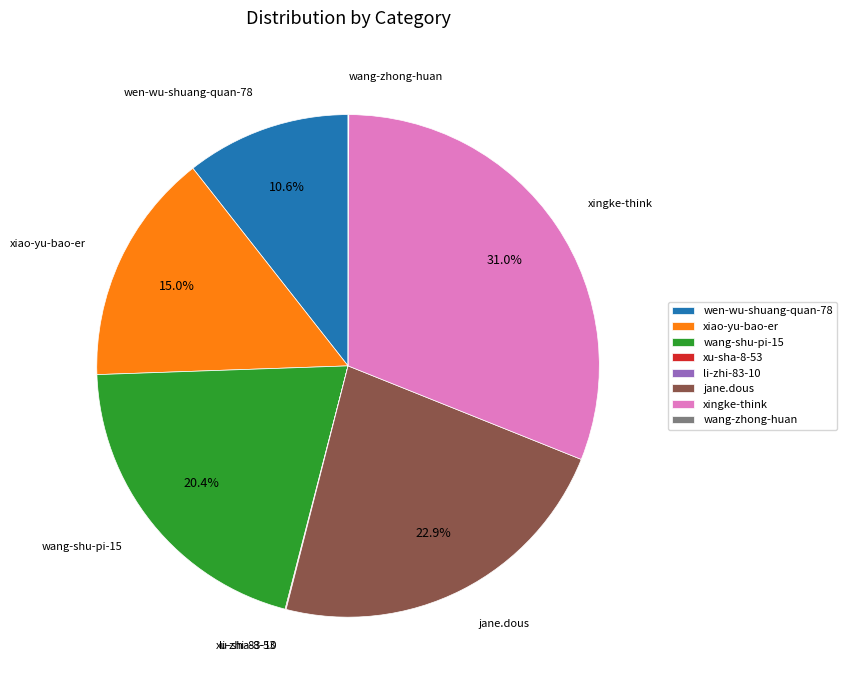

Does xiao-yu-bao-er account for over 50% of the chart?

No